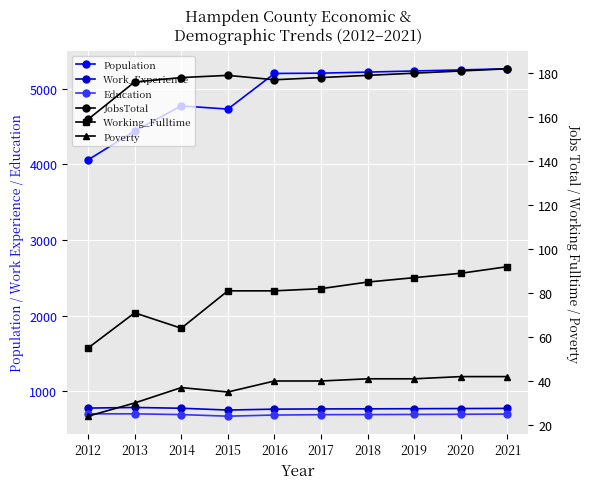

True or false: Working_Fulltime and Work_Experience intersect in this chart.

False